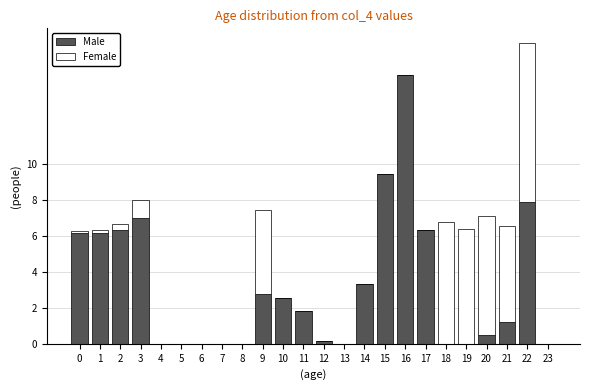

True or false: Male has a value of 0.0 at 19.

True